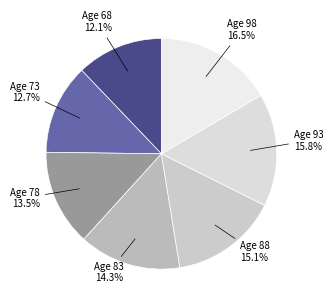

To the nearest percent, what percentage of the pie is Age 83?

14%